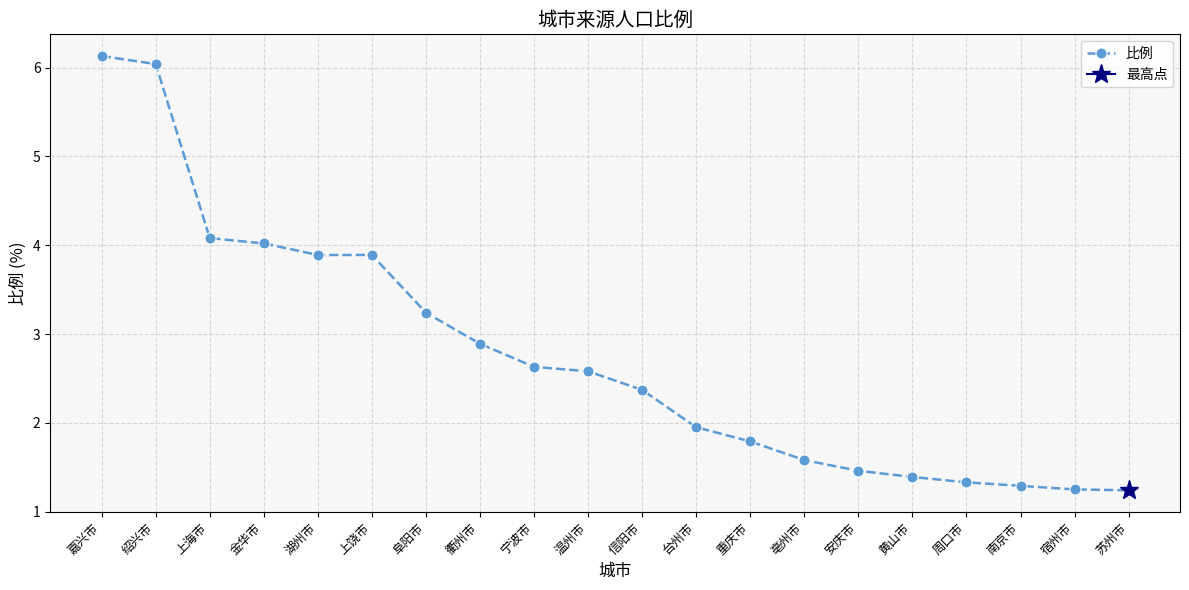

At which label is the value closest to 3?

衢州市